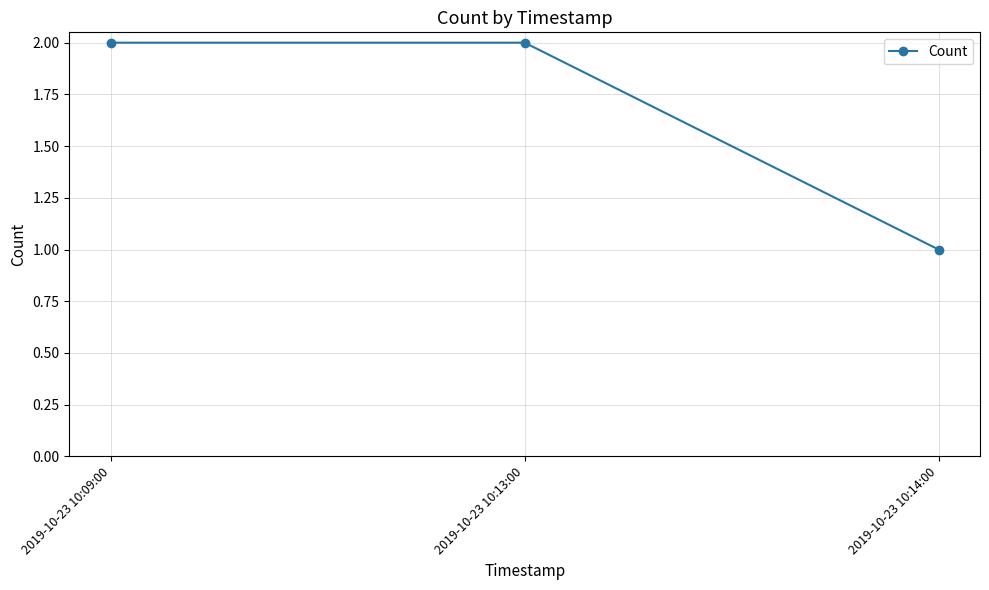

Approximately how many times larger is the value at 2019-10-23 10:13:00 compared to 2019-10-23 10:14:00?

2.0